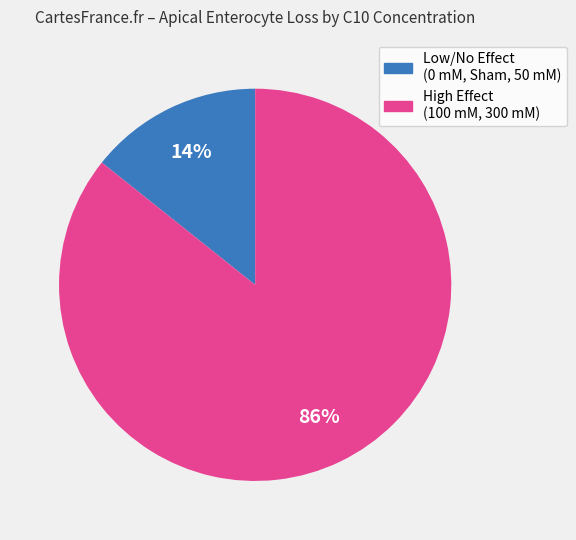

How many slices are in this pie chart?

2